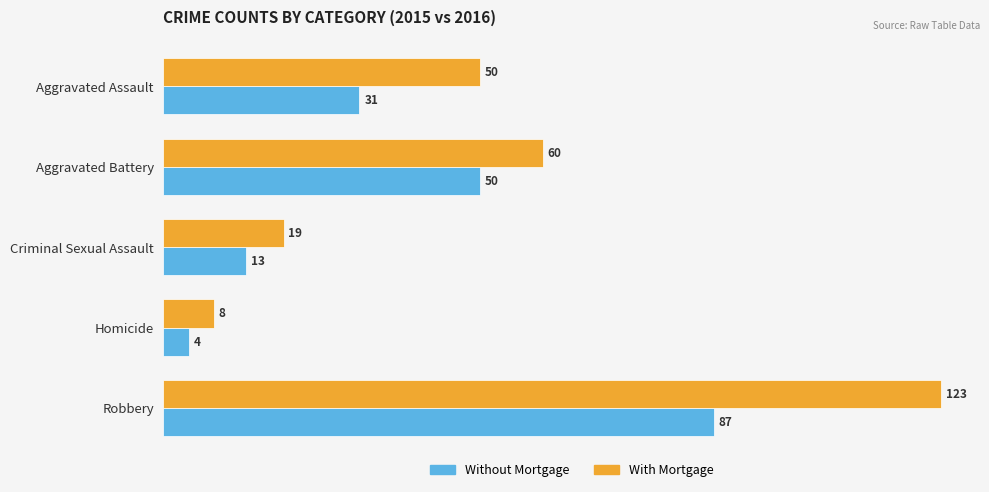

What are all the series names shown in the legend?

Without Mortgage, With Mortgage